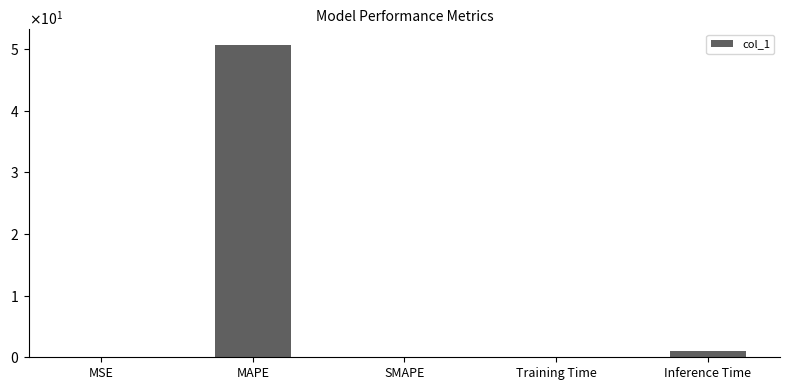

What is the difference between the maximum and minimum values?

50.7